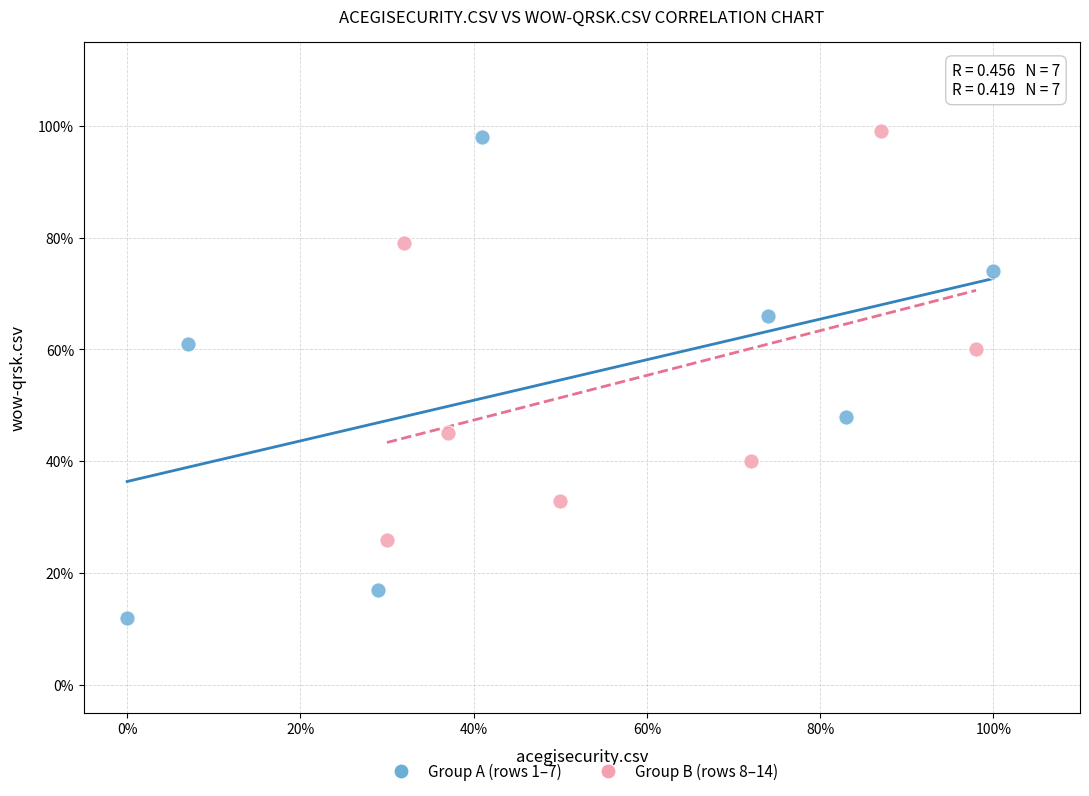

What are all the series names shown in the legend?

Group A (rows 1–7), Group B (rows 8–14)